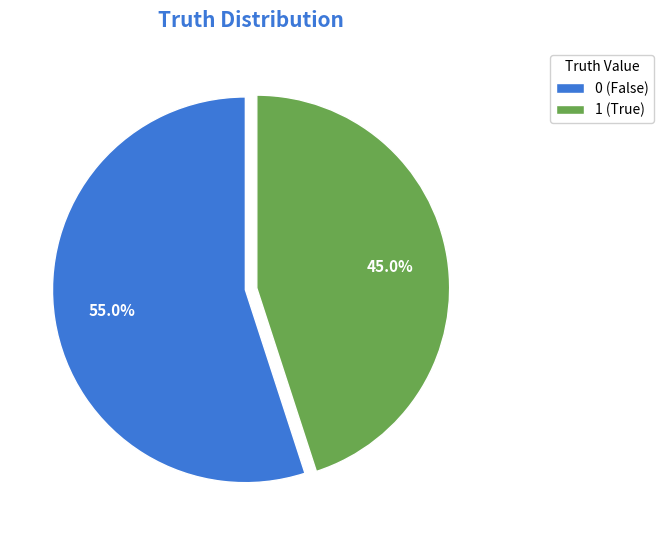

To the nearest percent, what percentage of the pie is 0?

55%